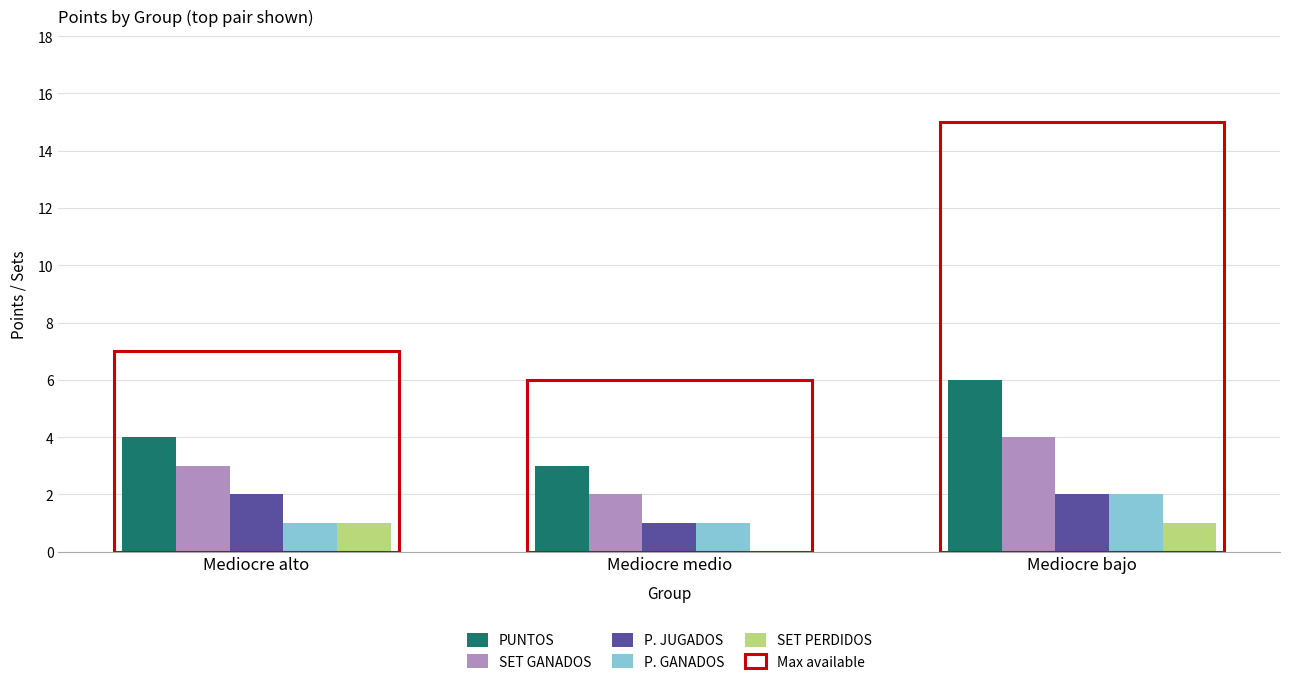

At how many categories does at least one series exceed 4?

1